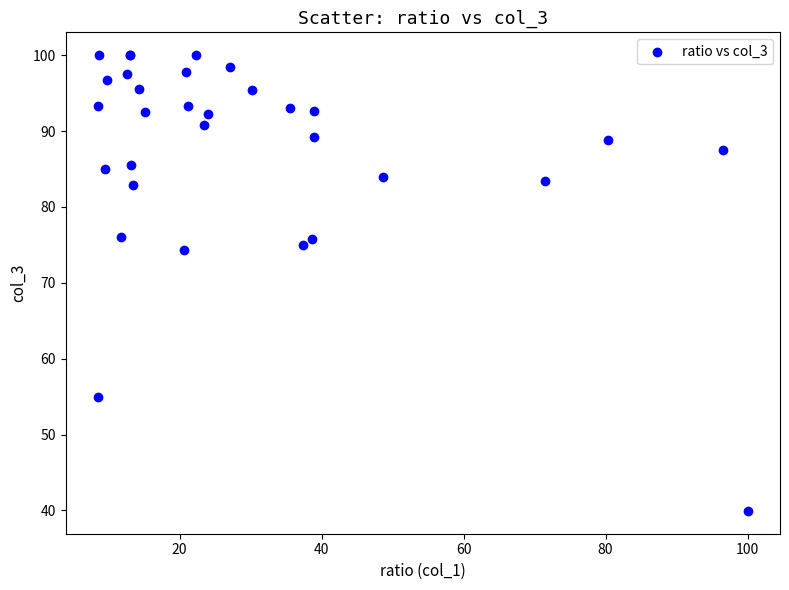

What Y value in the scatter plot is closest to 69?

74.3